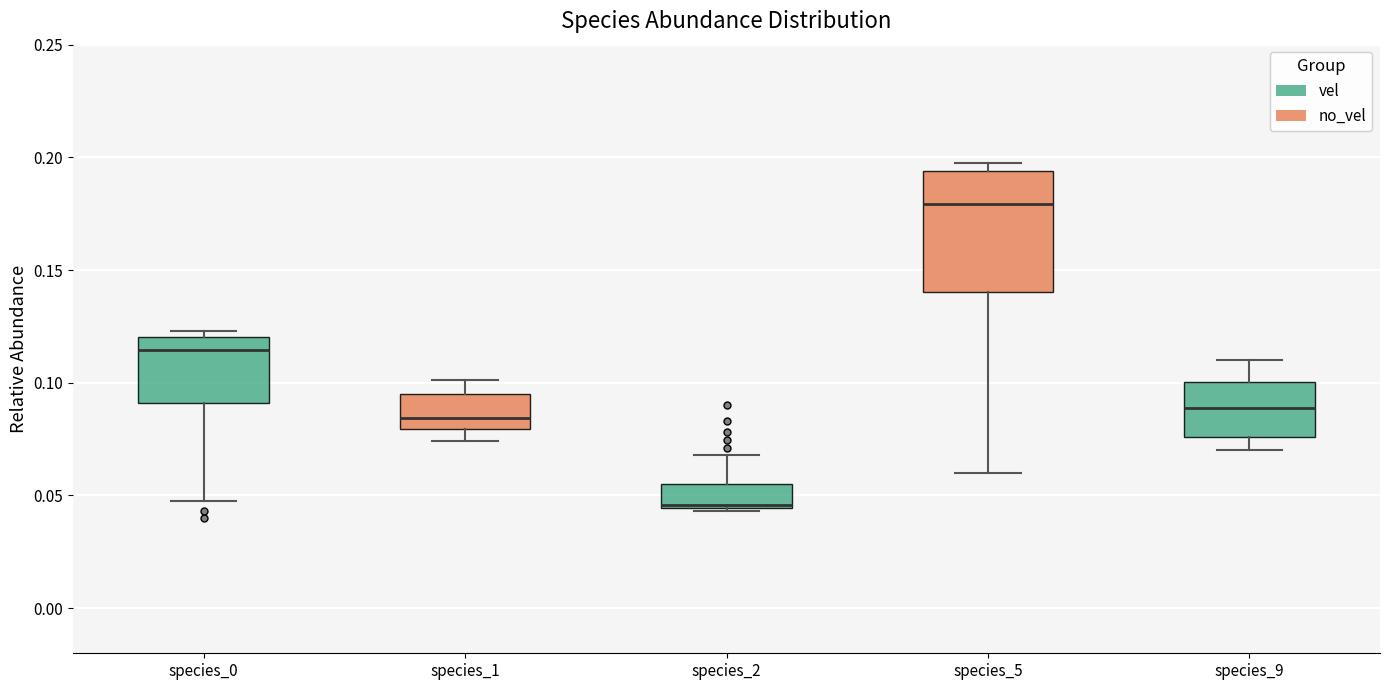

Where is the upper edge of the box for species_5 on the y-axis? The values are not printed on the chart, so give them approximately, as read against the axis.

0.195